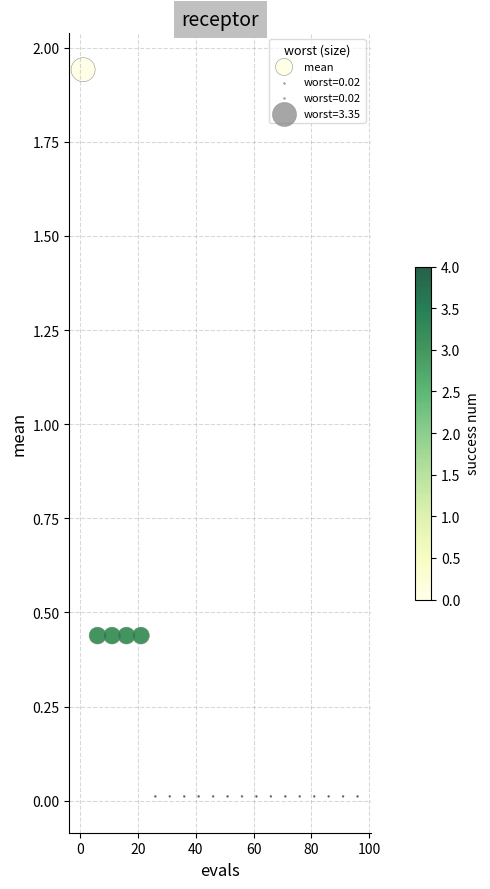

What is the range of X values (max minus min)?

95.0